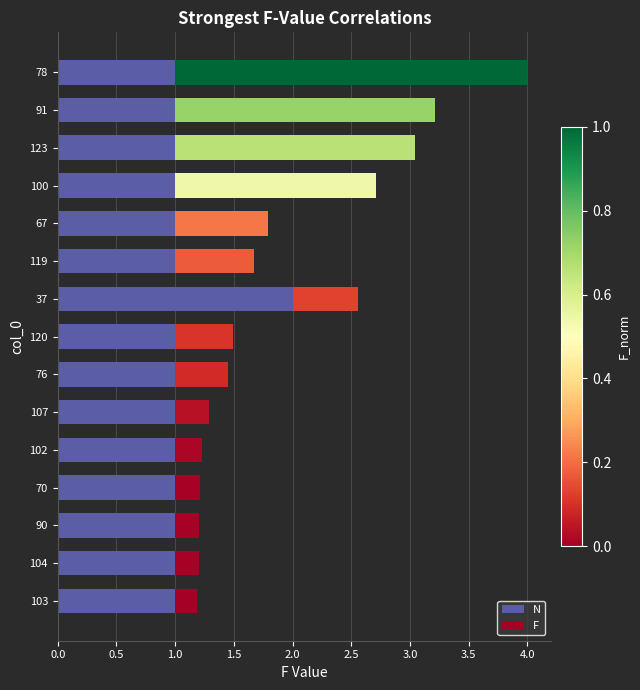

What value does the N series have at 76?

1.0